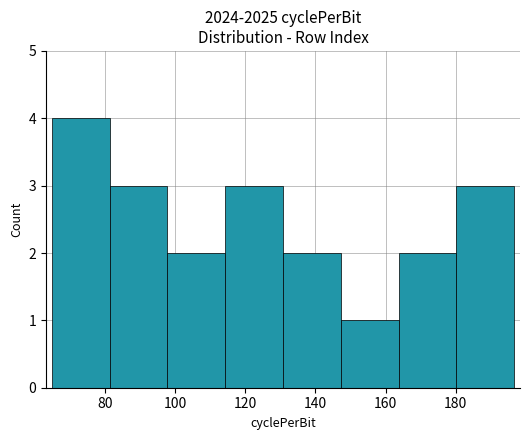

What is the maximum value shown in the chart?

4